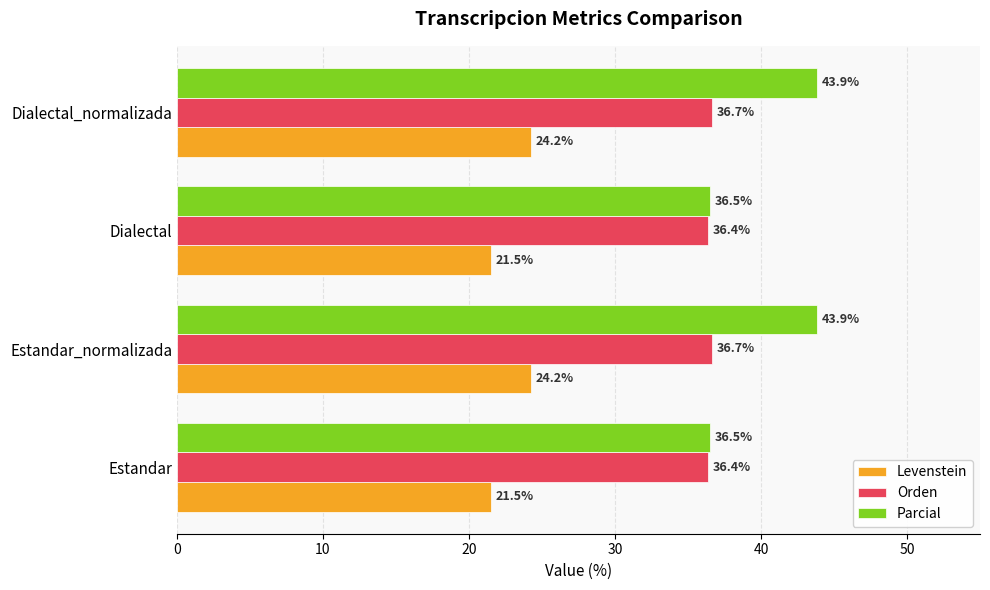

List the series in order of their overall mean, highest first.

Parcial, Orden, Levenstein